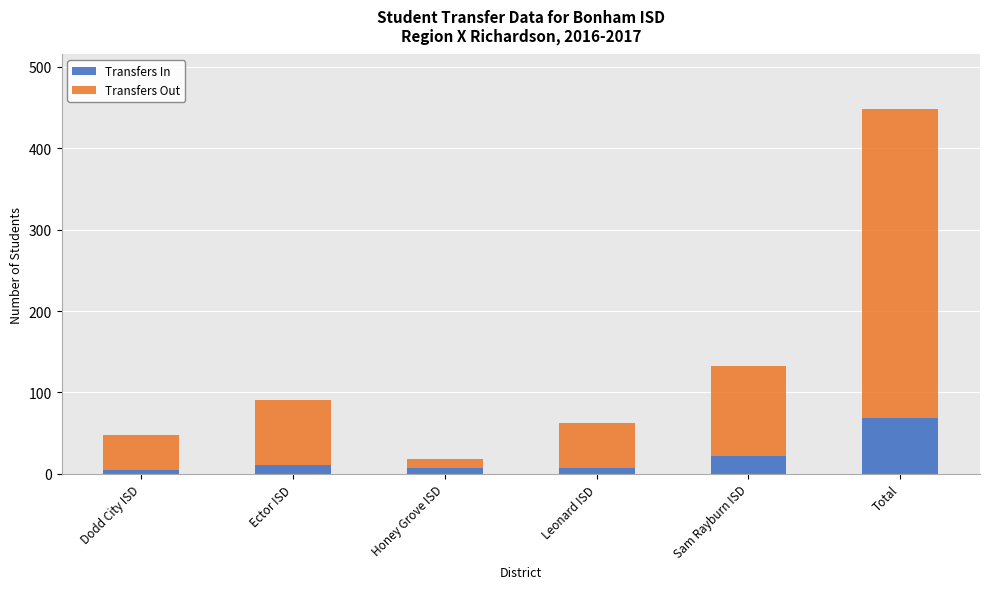

Where is Transfers In nearest to the value 37?

Sam Rayburn ISD